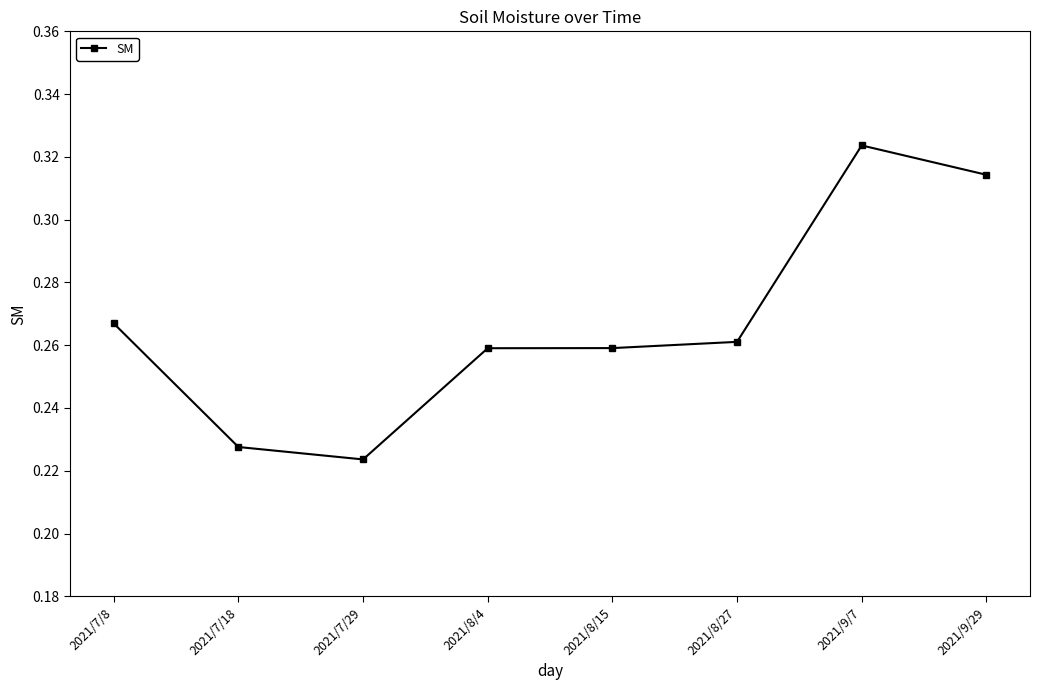

True or false: there are more than 0 points higher than both neighbors.

True